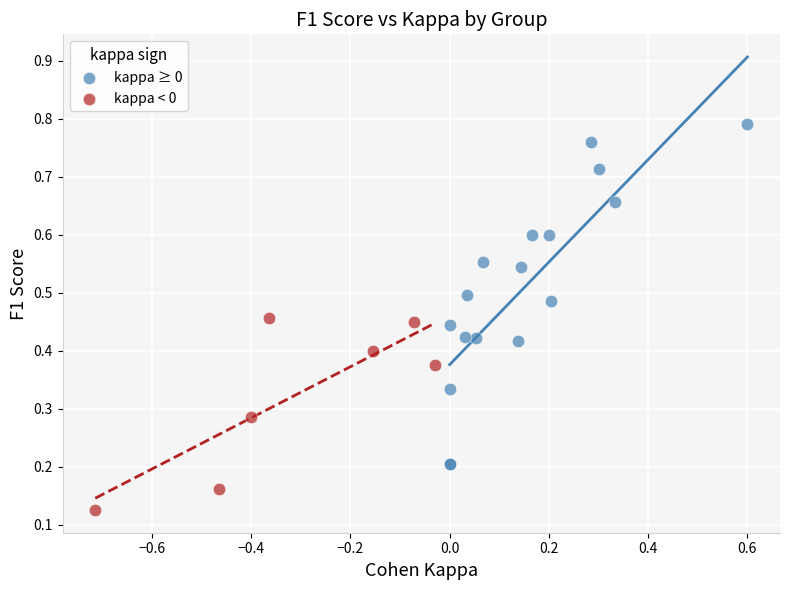

Which series reaches the minimum Y coordinate?

kappa < 0